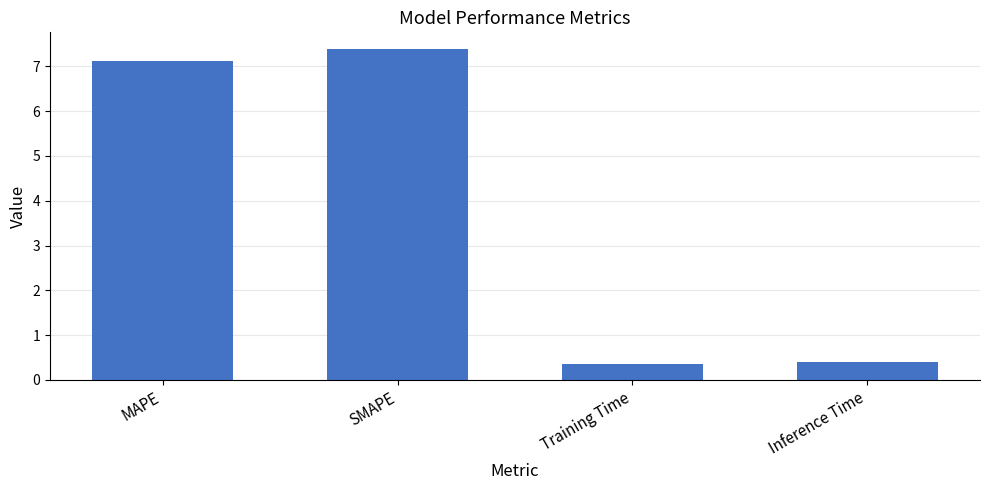

What is the difference between the second highest and minimum values?

6.8